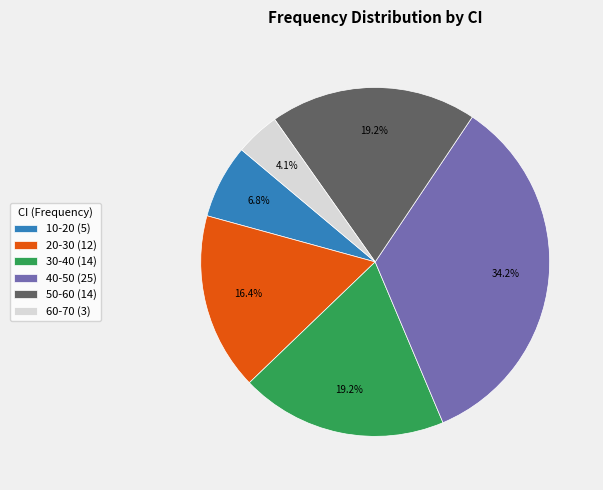

To the nearest percent, what is the difference between the 10-20 and 30-40 slice percentages?

12%